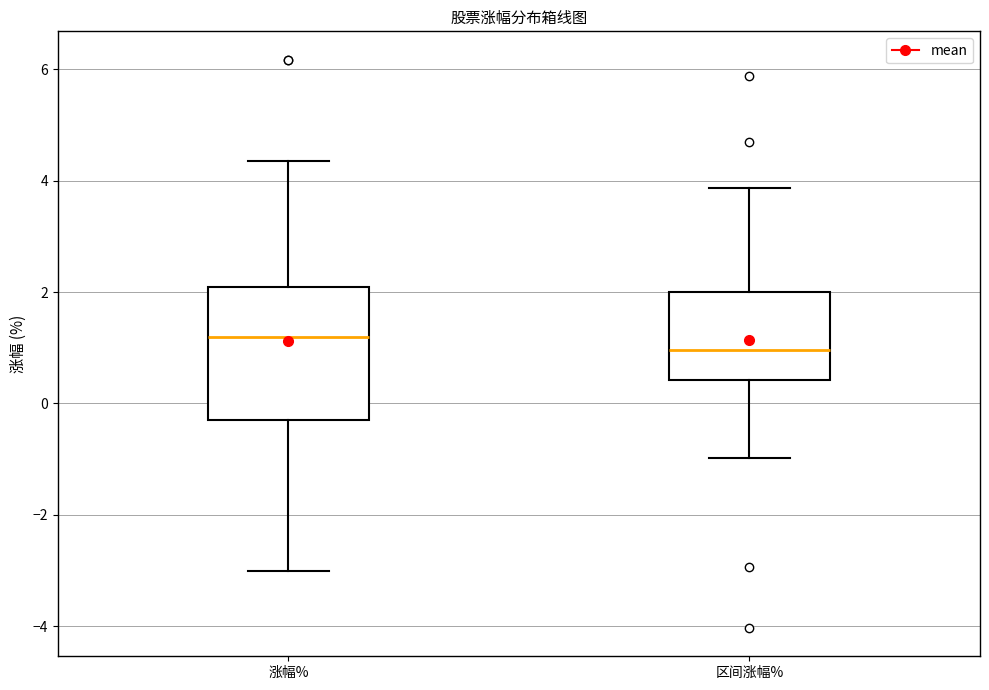

Reading left to right, transcribe this box plot: for each box, give where its median line is, the range the box spans, and where its two whiskers end, as read against the y-axis. The values are not printed on the chart, so give them approximately, as read against the axis.

涨幅%: median 1.2, box -0.2 to 2.0, whiskers -3.0 to 4.4
区间涨幅%: median 1.0, box 0.4 to 2.0, whiskers -1.0 to 3.8